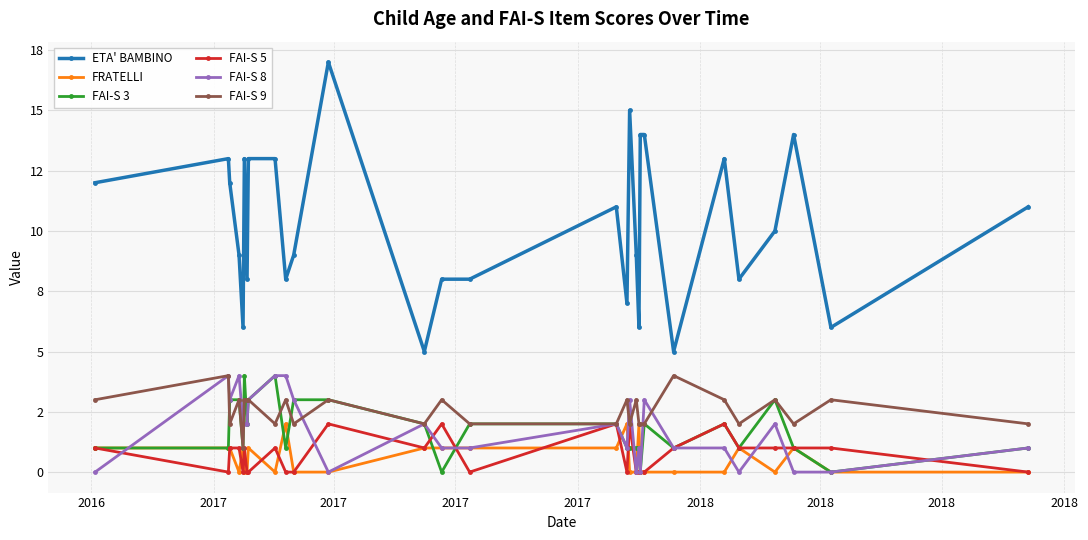

Does the chart have visible grid lines?

Yes